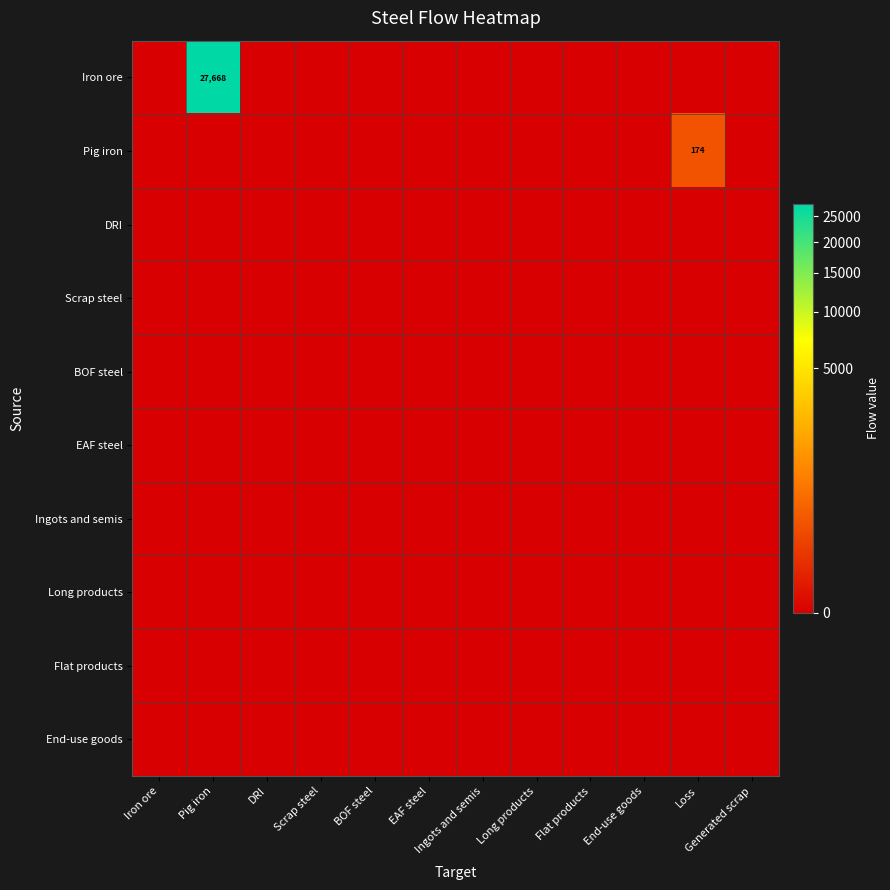

True or false: Iron ore has a value of 12683 at Pig iron.

False